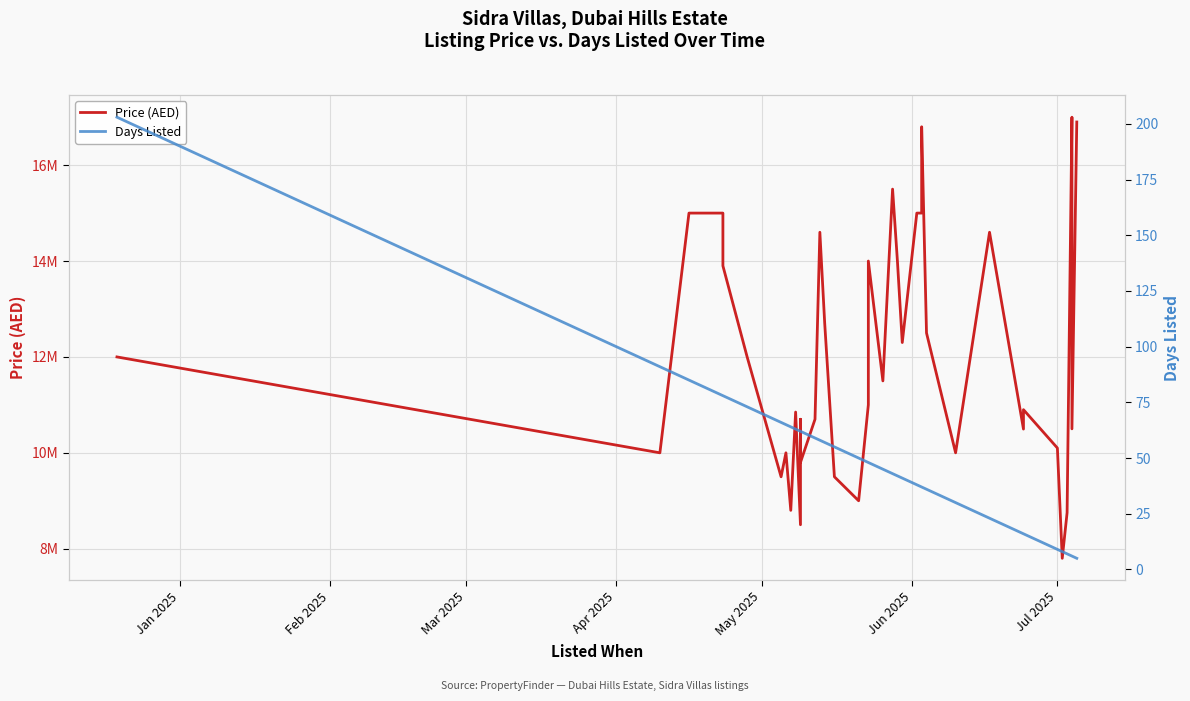

What are all the series names shown in the legend?

Price (AED), Days Listed